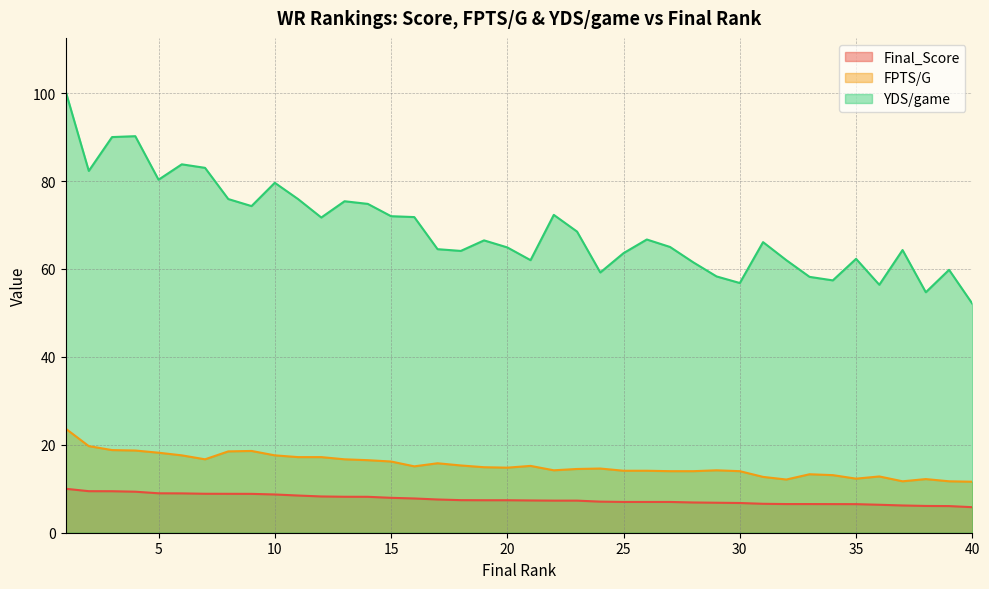

At 40, list the series in order from smallest to largest.

Final_Score, FPTS/G, YDS/game